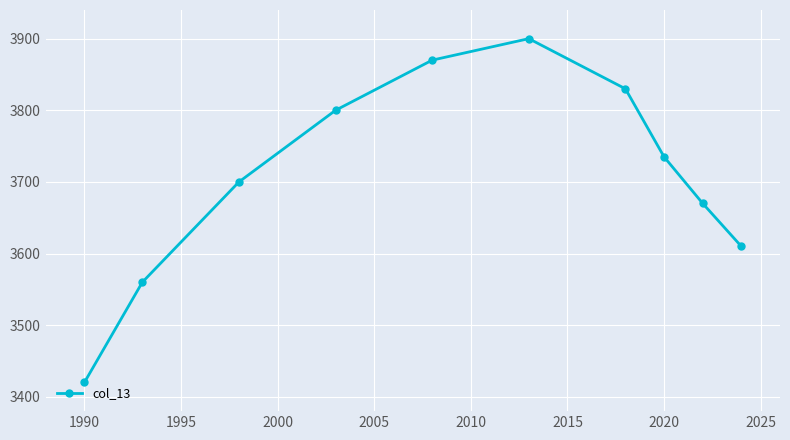

How many categories are shown in the chart?

10